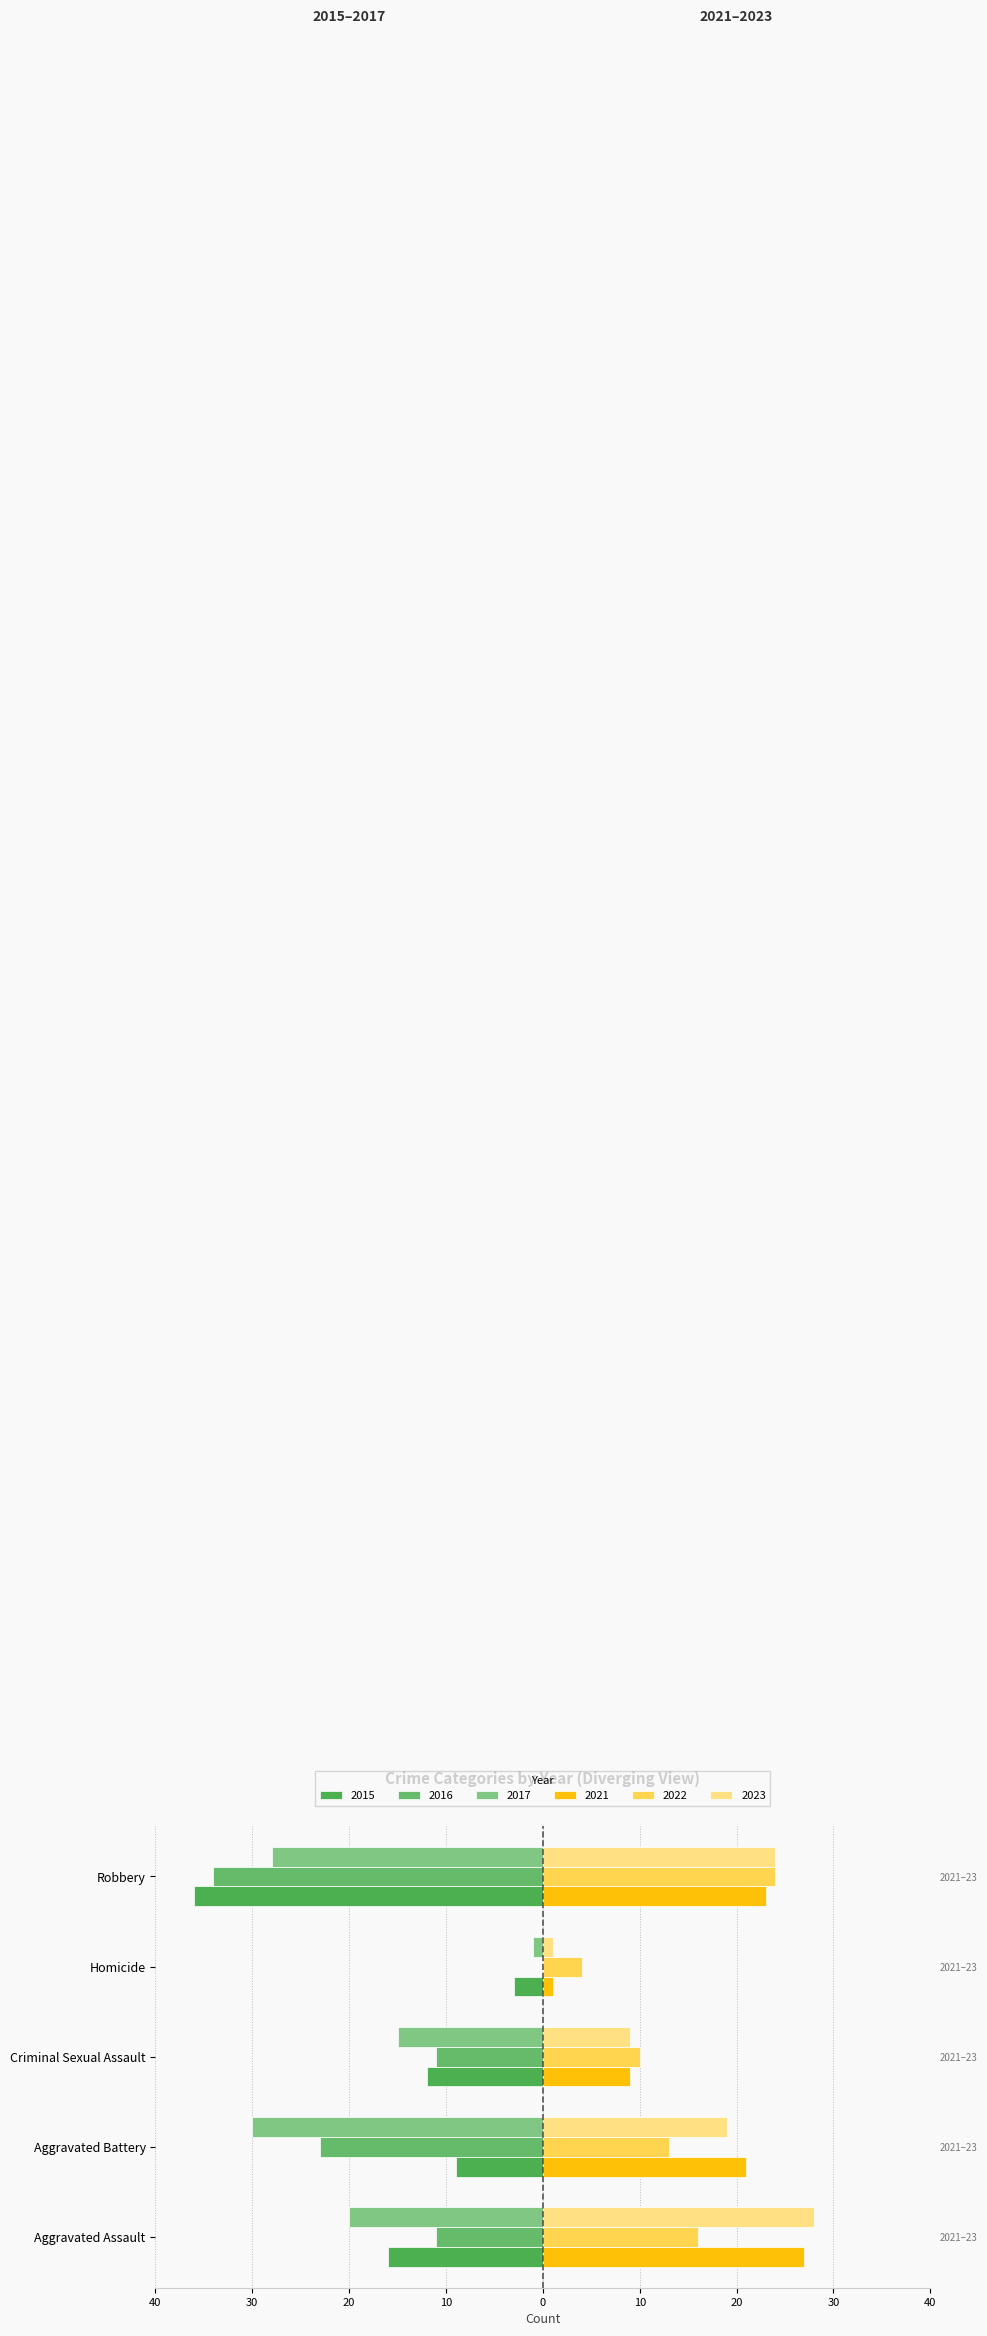

Does the chart contain stacked bars?

No